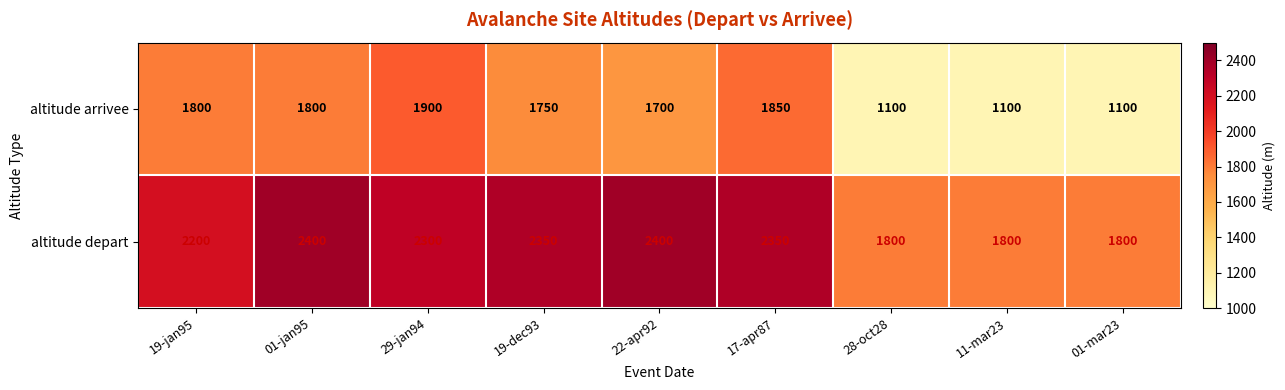

Reading left to right, transcribe all the data shown in this chart.

altitude arrivee: 19-jan95=1800	01-jan95=1800	29-jan94=1900	19-dec93=1750	22-apr92=1700	17-apr87=1850	28-oct28=1100	11-mar23=1100	01-mar23=1100
altitude depart: 19-jan95=2200	01-jan95=2400	29-jan94=2300	19-dec93=2350	22-apr92=2400	17-apr87=2350	28-oct28=1800	11-mar23=1800	01-mar23=1800